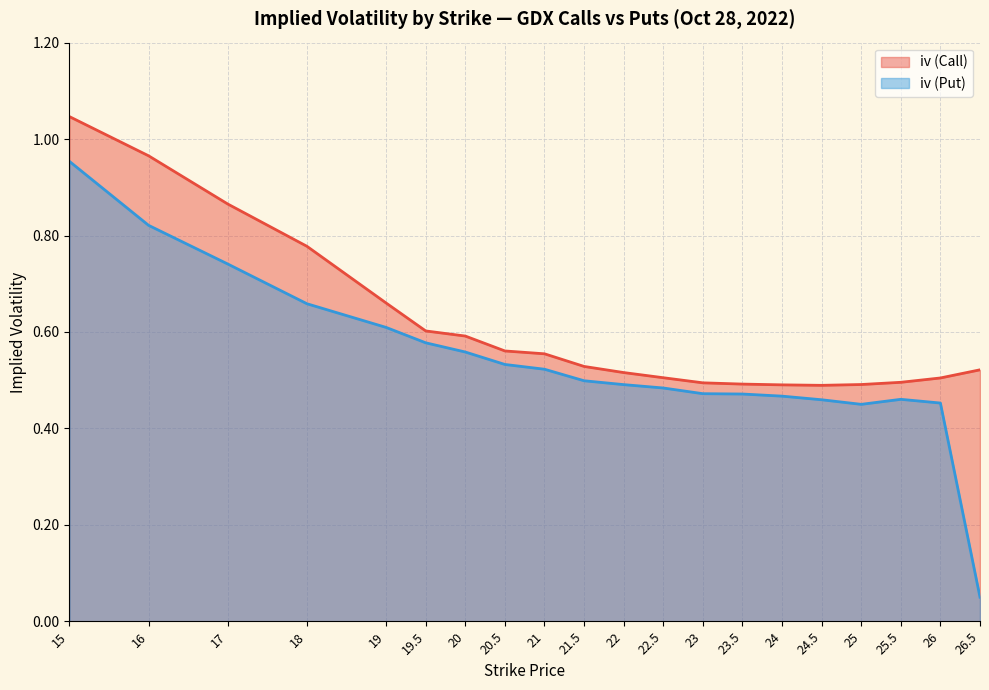

How many data points does each series have?

20